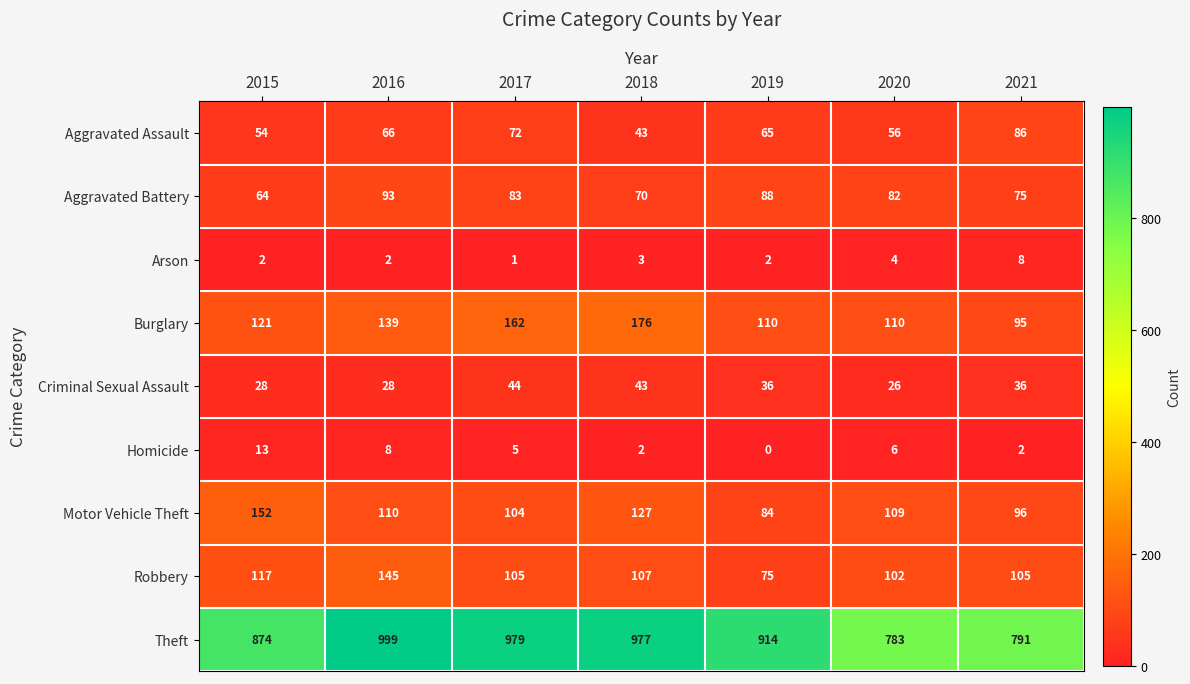

At how many categories does at least one series exceed 673?

7